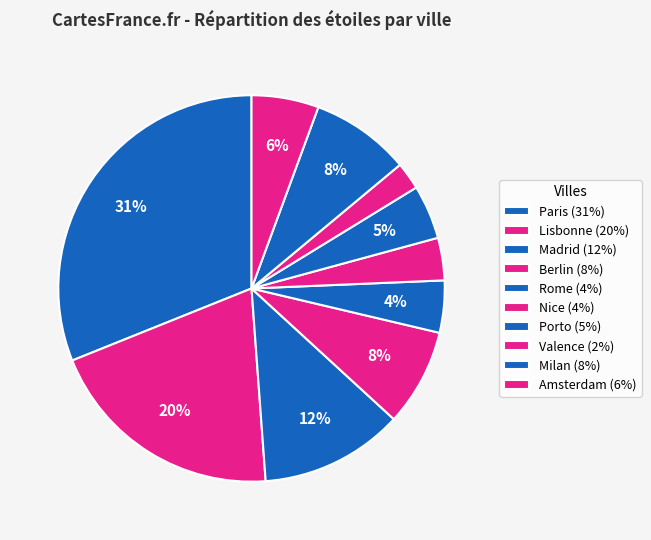

What is the largest slice in the pie chart?

Paris